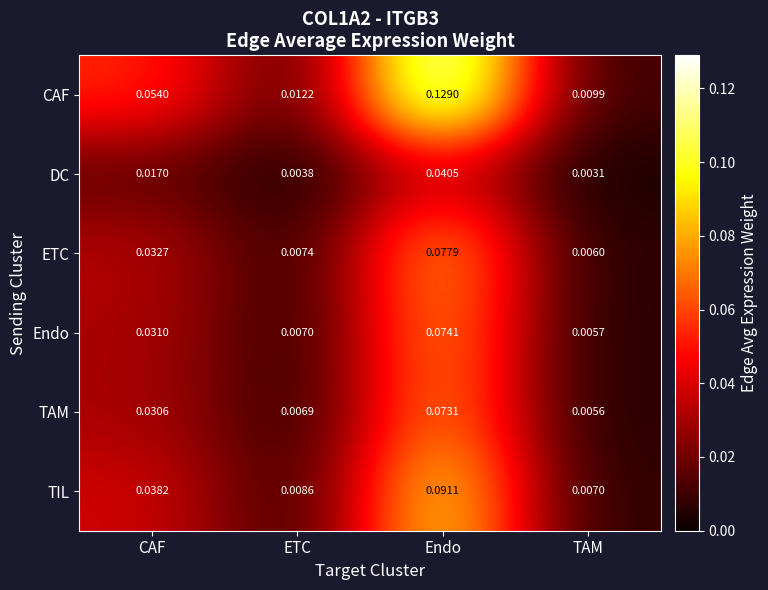

Which category has the highest value in the CAF series?

Endo